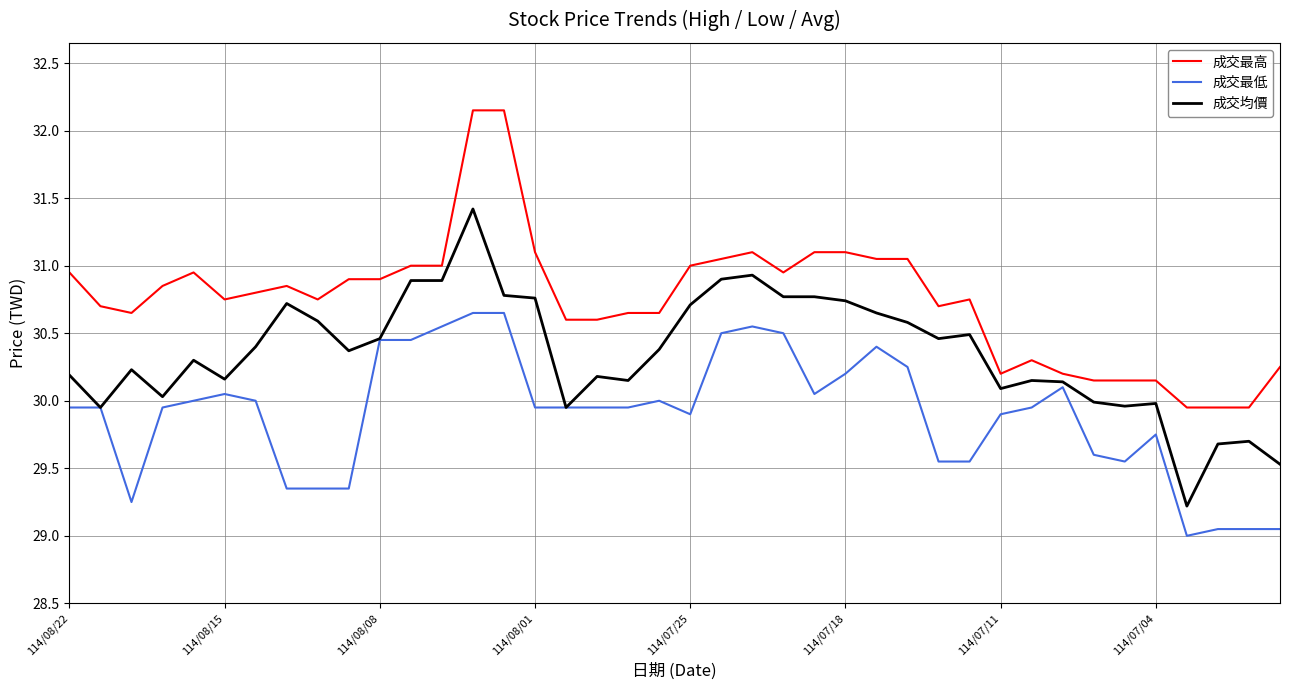

True or false: 成交最低 and 成交最高 cross at least once.

False